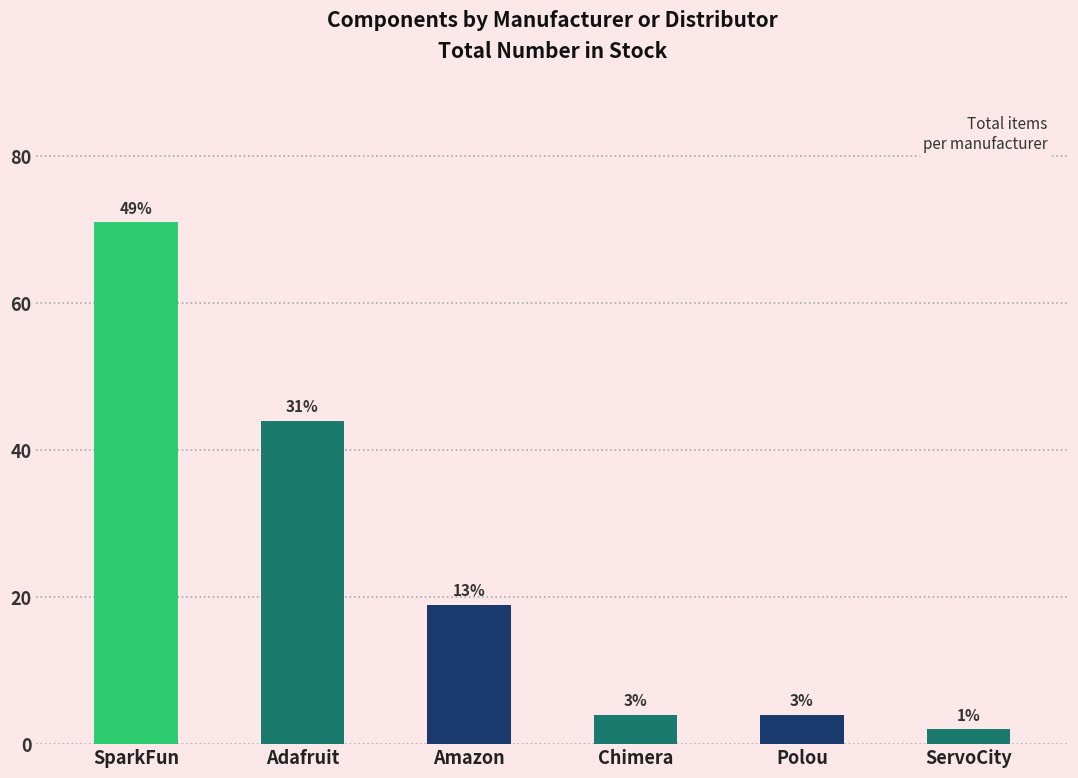

How many bars are there in total?

6